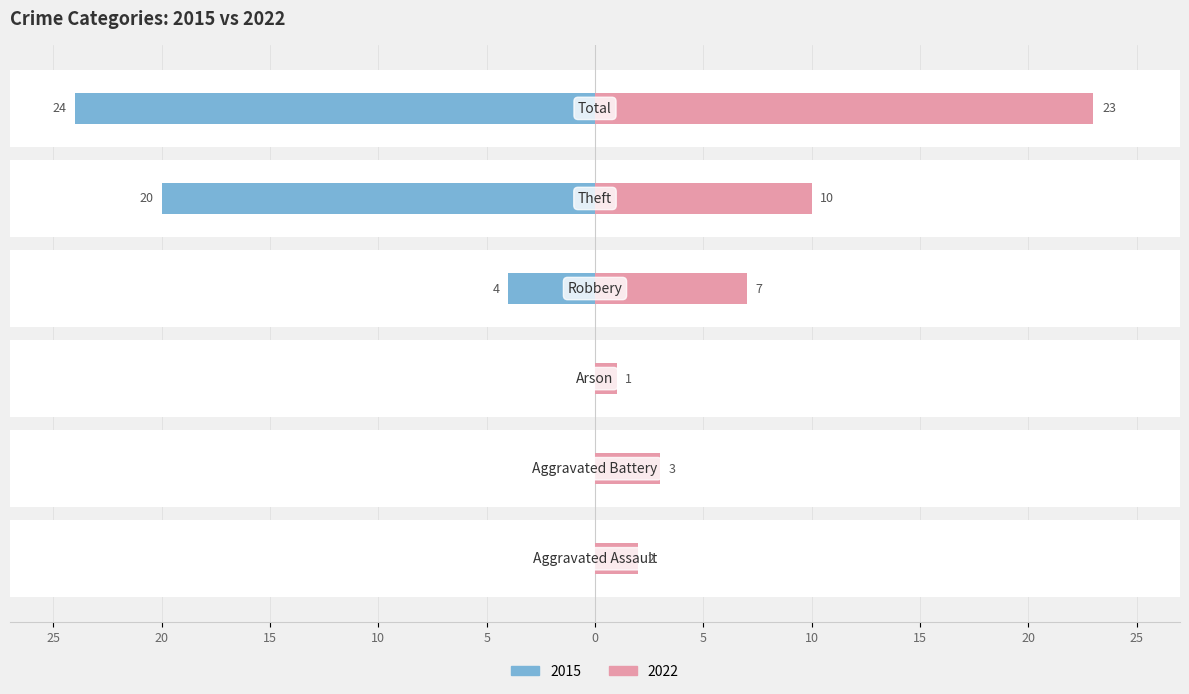

What is the spread (max minus min) of values at Robbery?

3